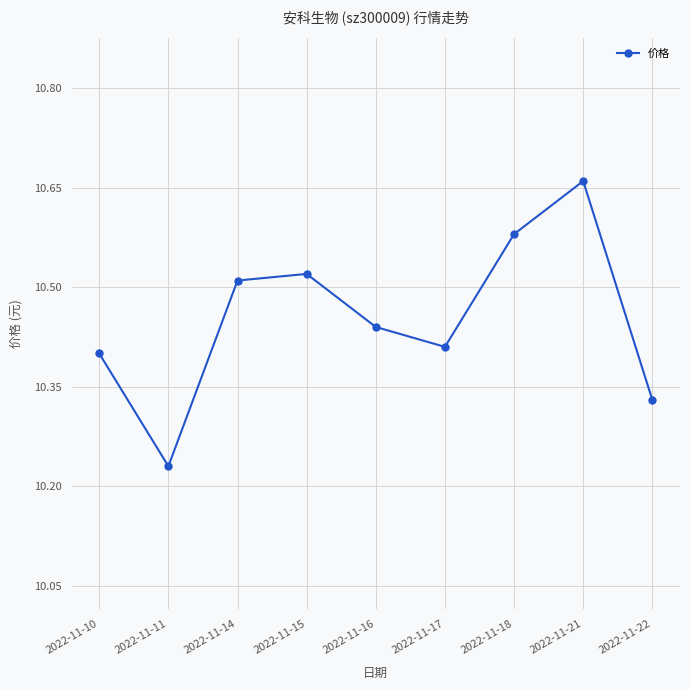

What is the sum of all values?

94.1